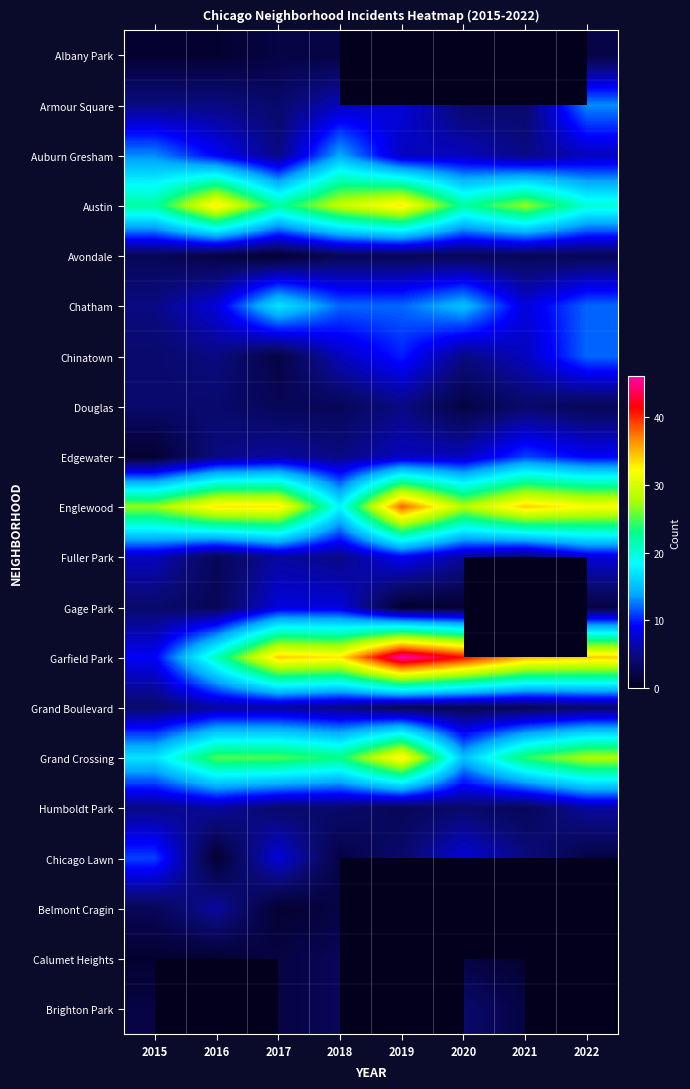

At how many categories does at least one series exceed 44?

1